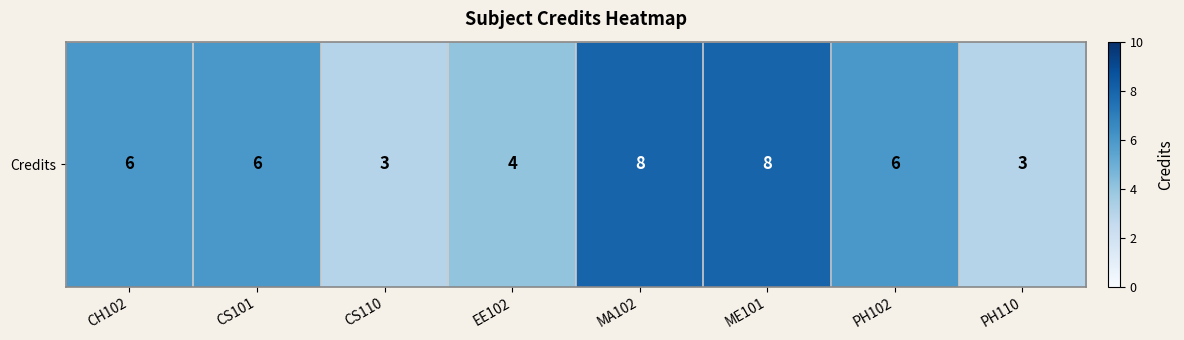

How many values are below 6?

3